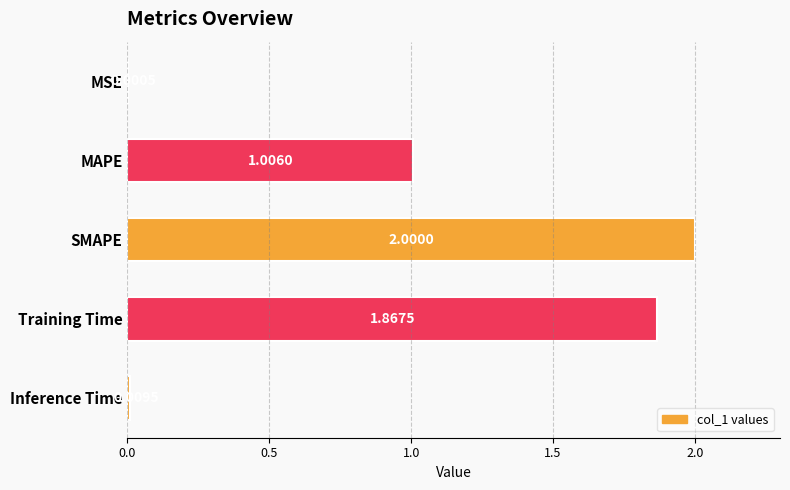

How many distinct data groups are displayed?

1